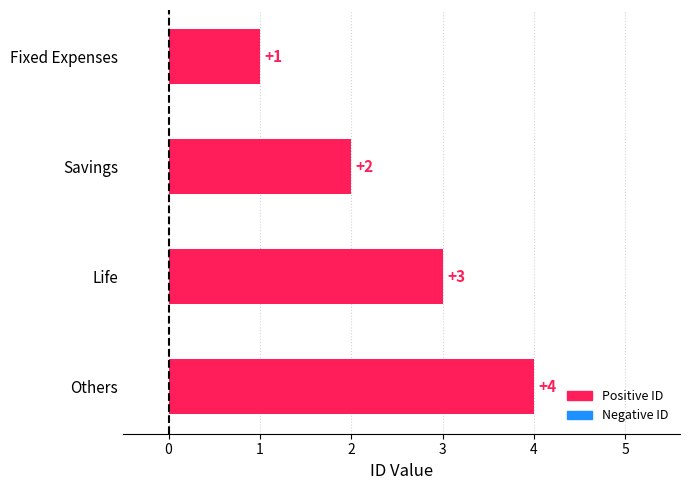

List the labels in order of value, smallest first.

Fixed Expenses, Savings, Life, Others